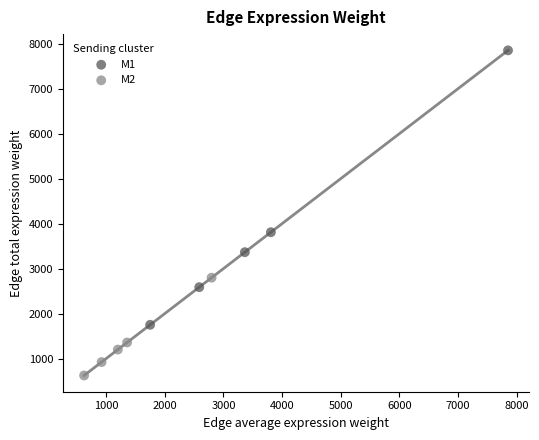

Which series has the largest Y range (max minus min)?

M1